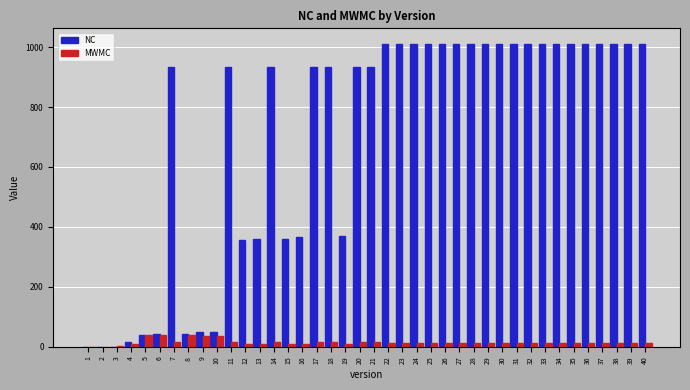

The value of NC at 29 is 1583. True or false?

False